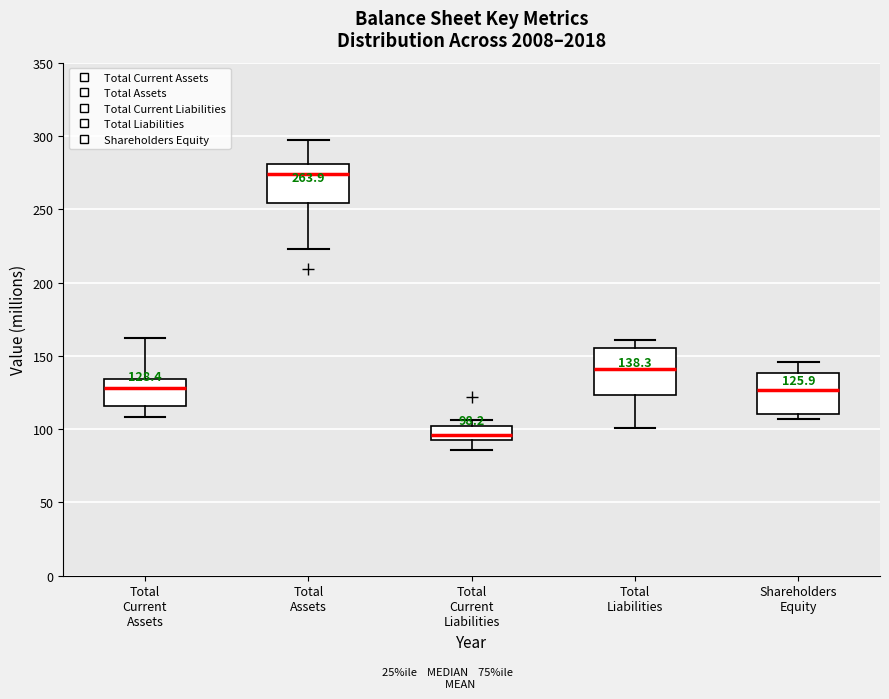

Which box has the highest median line?

Total Assets